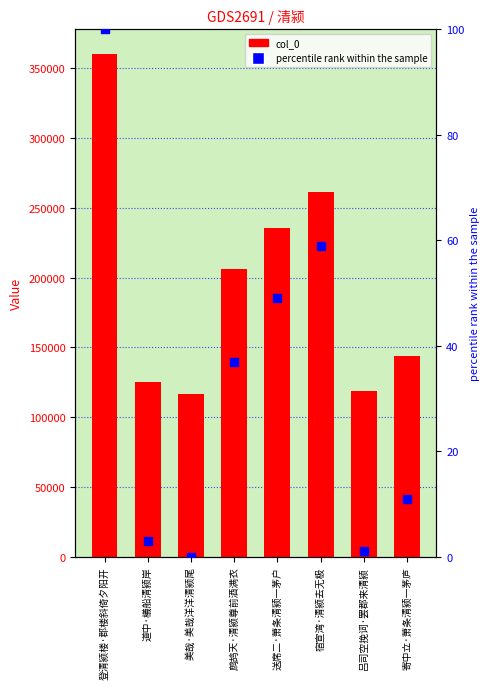

Which series has the largest Y range (max minus min)?

col_0